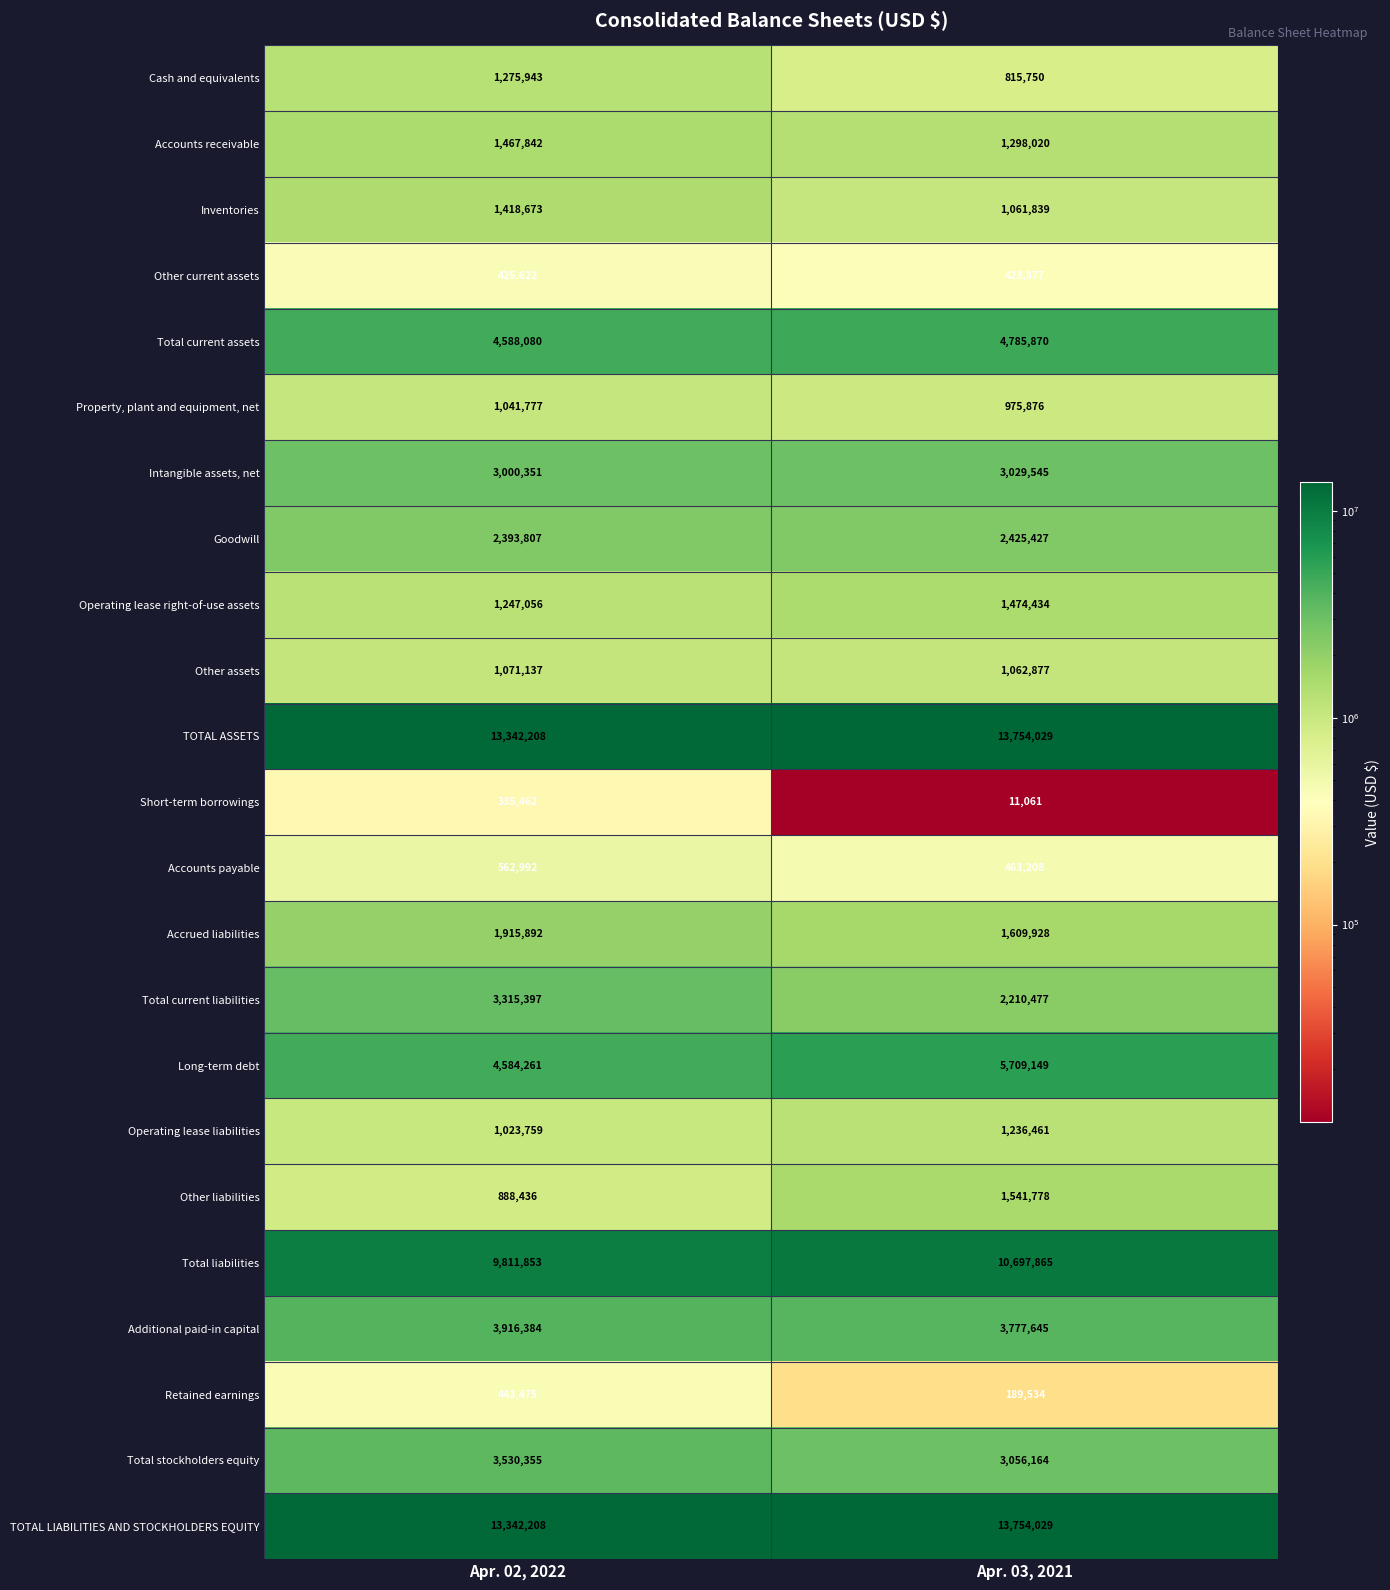

Rank the categories by TOTAL LIABILITIES AND STOCKHOLDERS EQUITY value from highest to lowest.

Apr. 03, 2021, Apr. 02, 2022